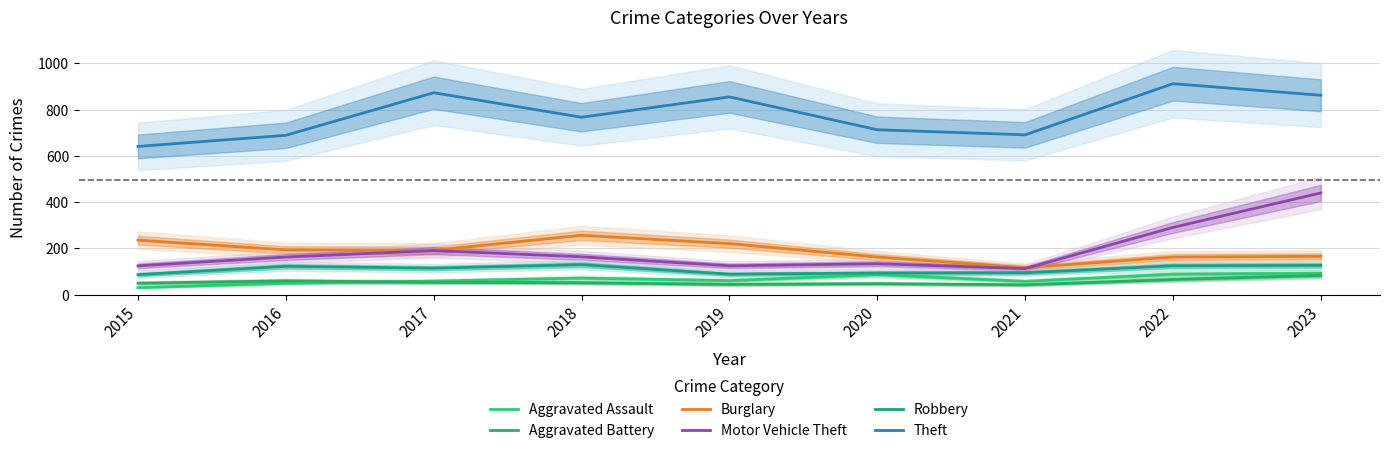

At 2019, list the series in order from smallest to largest.

Aggravated Battery, Aggravated Assault, Robbery, Motor Vehicle Theft, Burglary, Theft